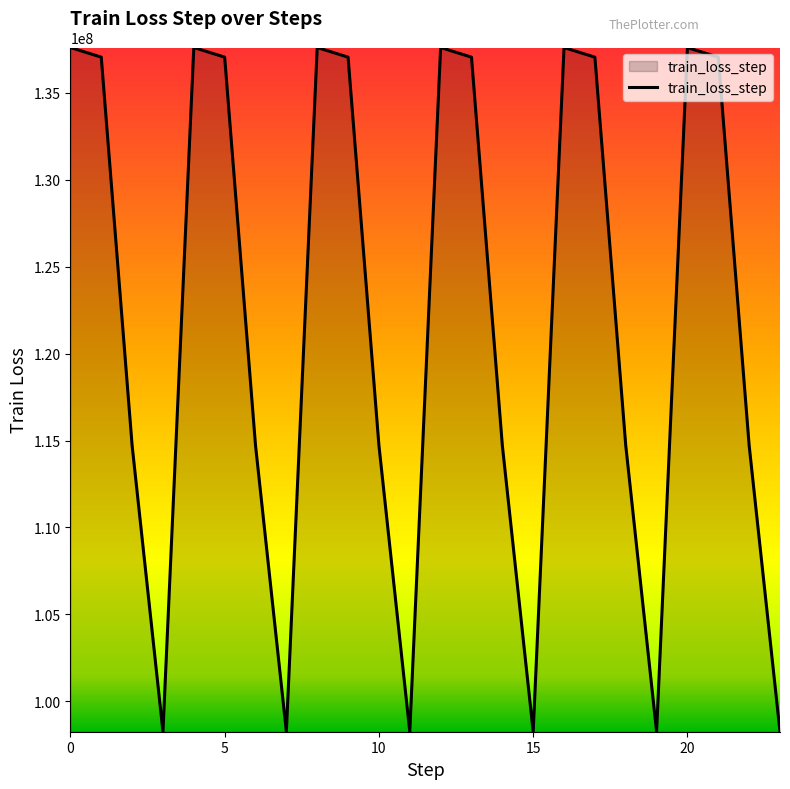

Does the chart have visible grid lines?

No